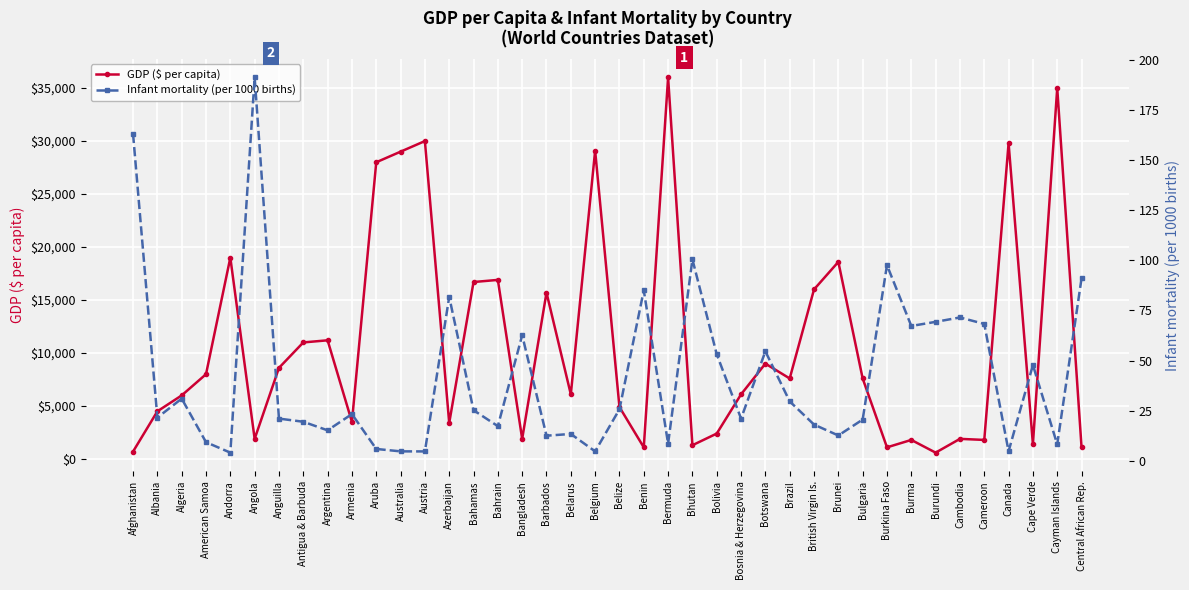

At which label does Infant mortality (per 1000 births) reach its peak?

Angola